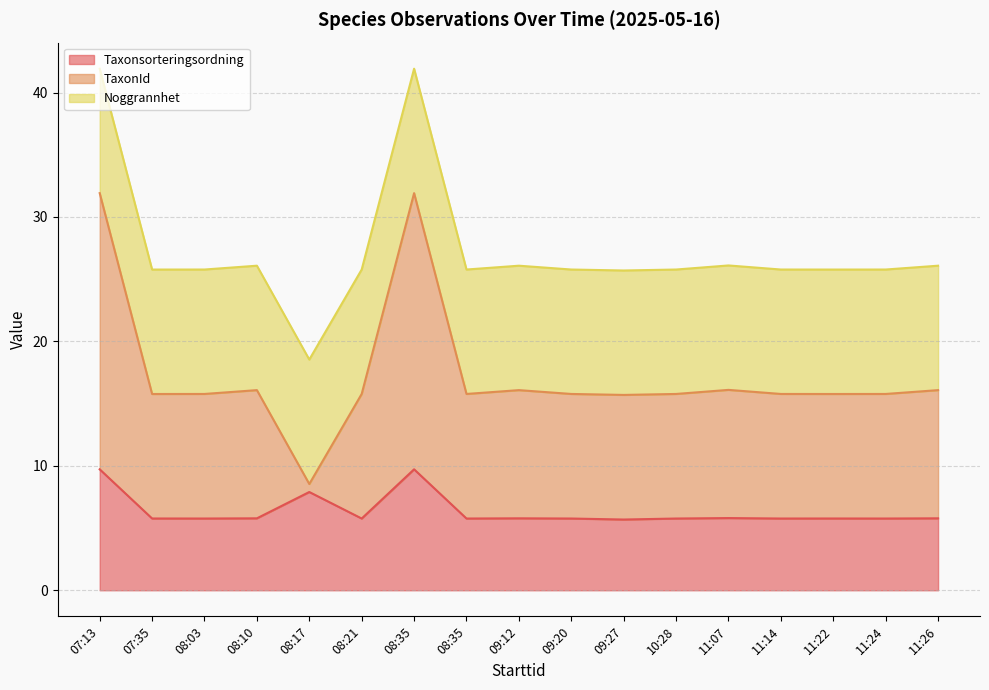

How many interior local valleys does the TaxonId series have?

5